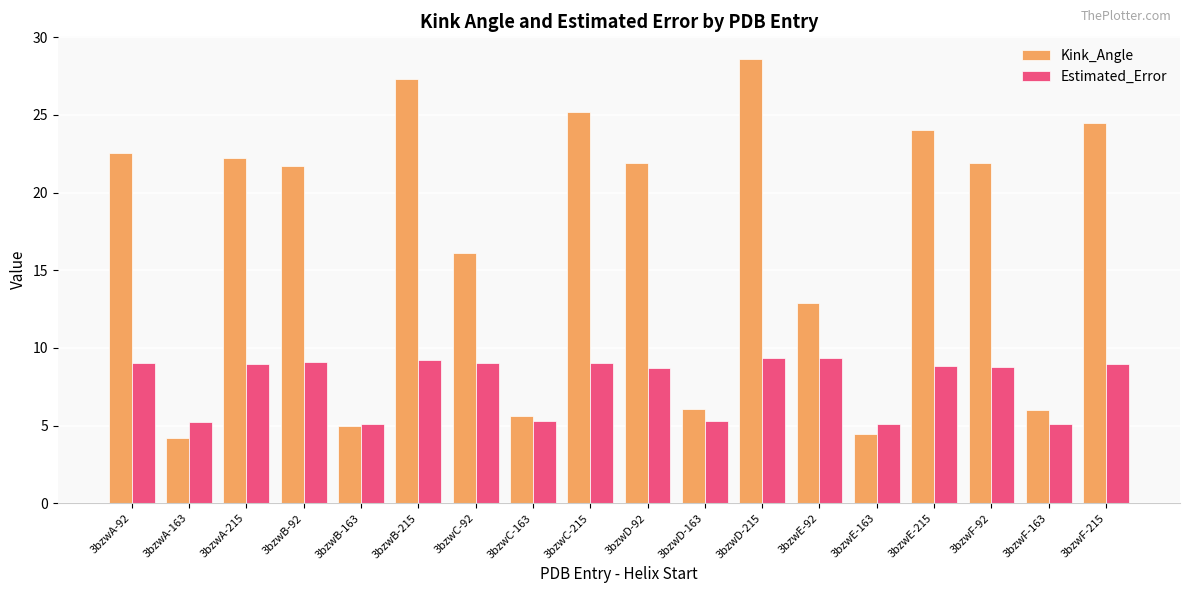

Rank the series by their maximum value, from highest to lowest.

Kink_Angle, Estimated_Error